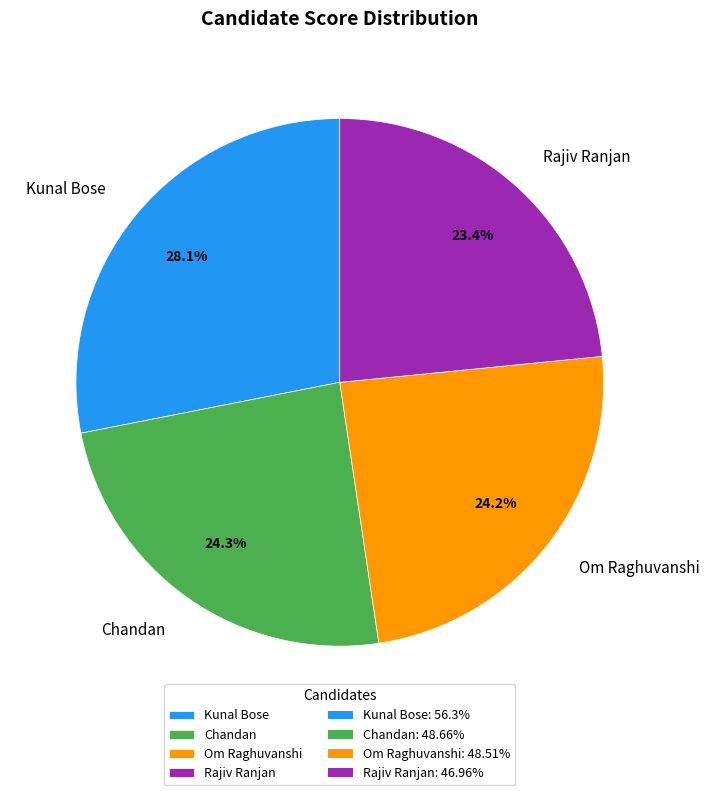

To the nearest percent, what portion does Kunal Bose represent?

28%